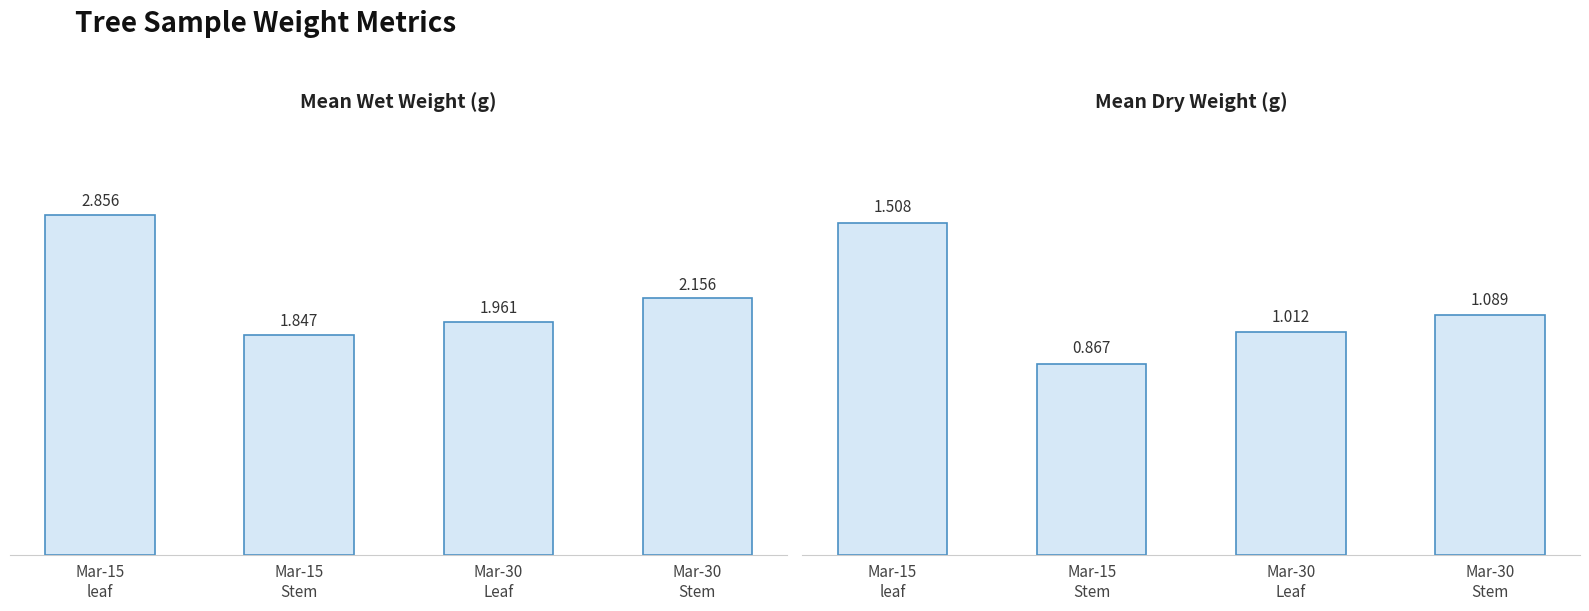

Which has a higher value, Mar-15
Stem or Mar-30
Leaf?

Mar-30
Leaf